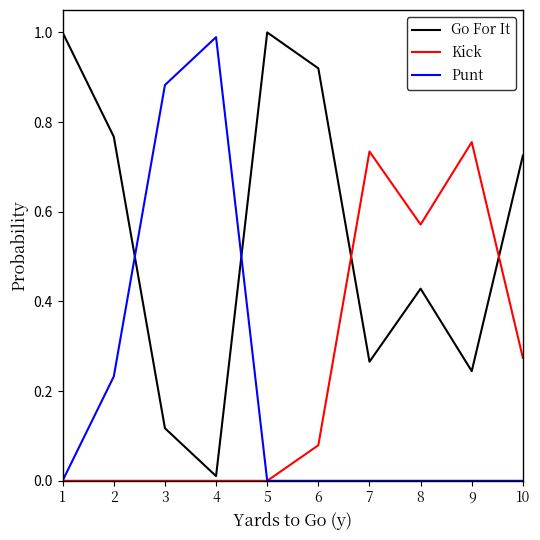

Which series has the largest total across all categories?

Go For It